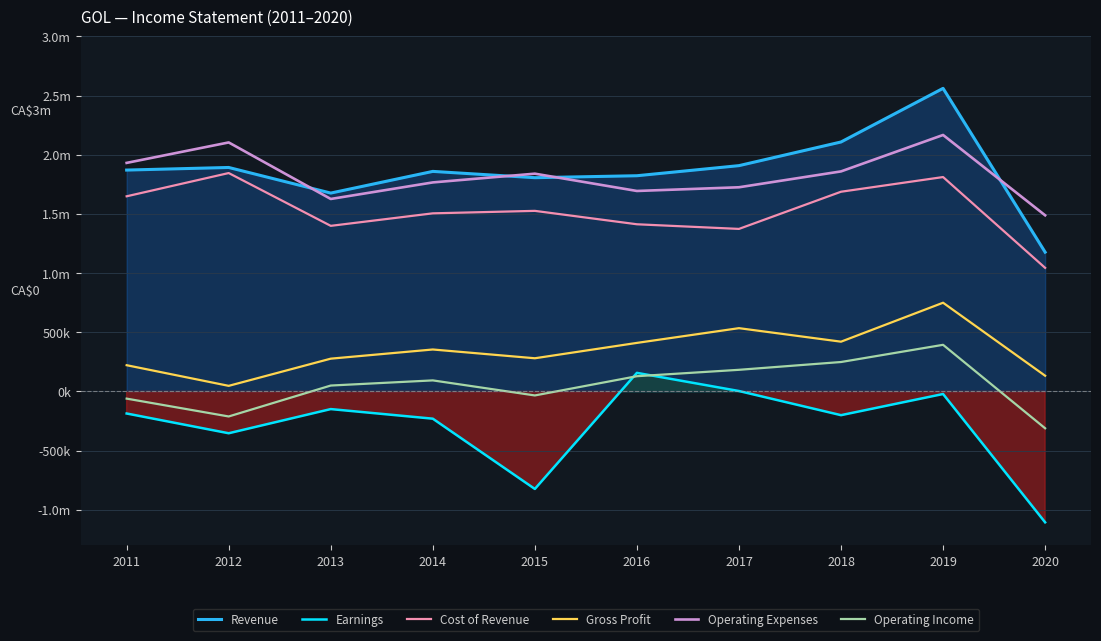

What is the sum of the Earnings values at 2016 and 2011?

-29500